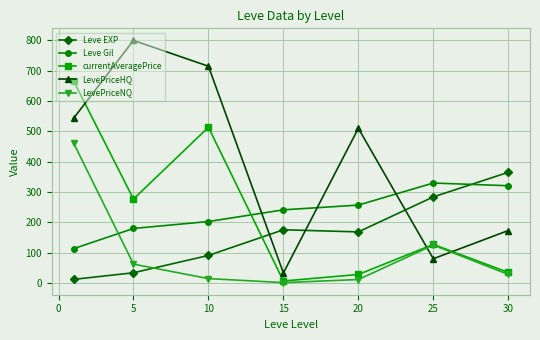

At how many categories does at least one series exceed 477?

4